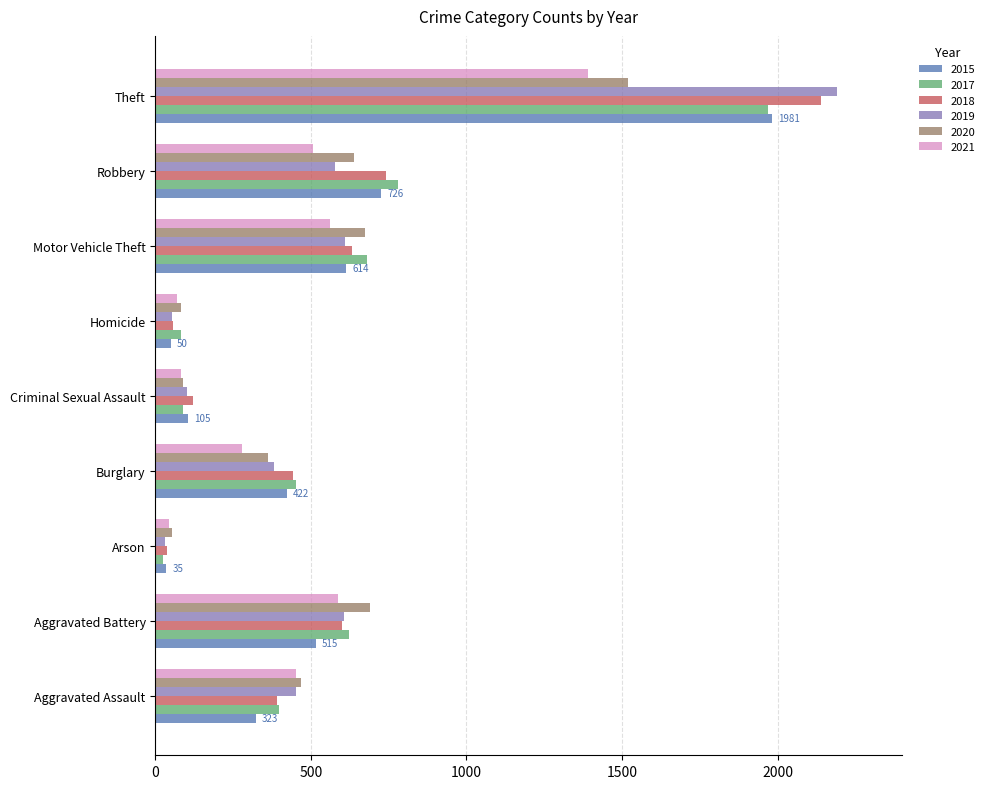

Which series changed the most between Burglary and Homicide?

2018